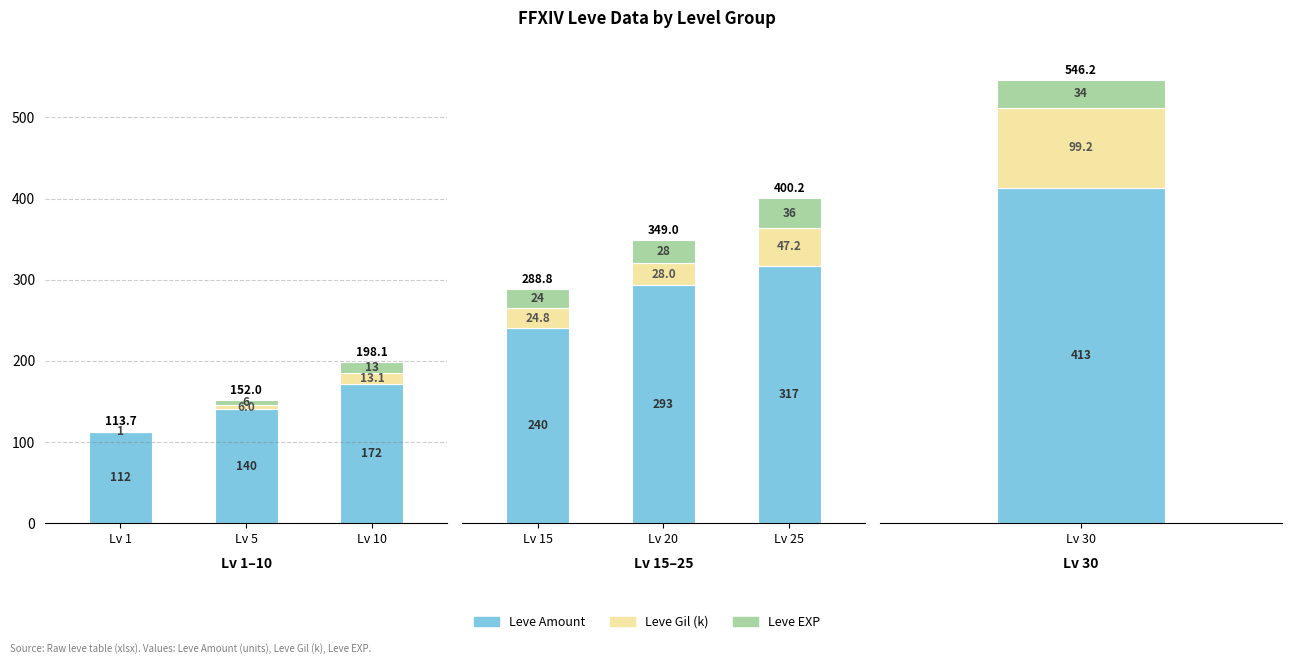

At which label does Leve EXP reach its minimum?

Lv 15